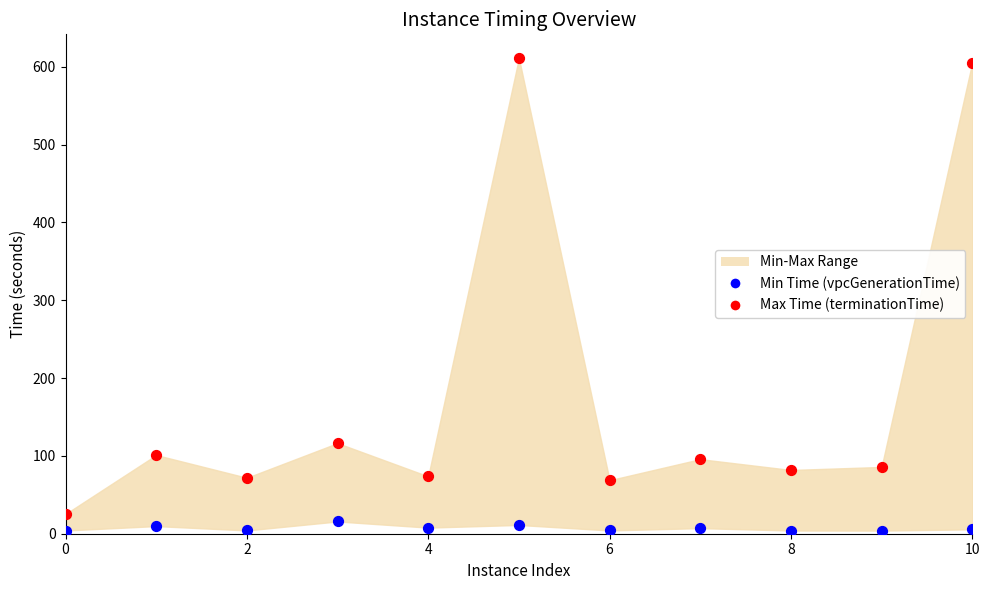

Which series has the largest Y range (max minus min)?

Max Time (terminationTime)